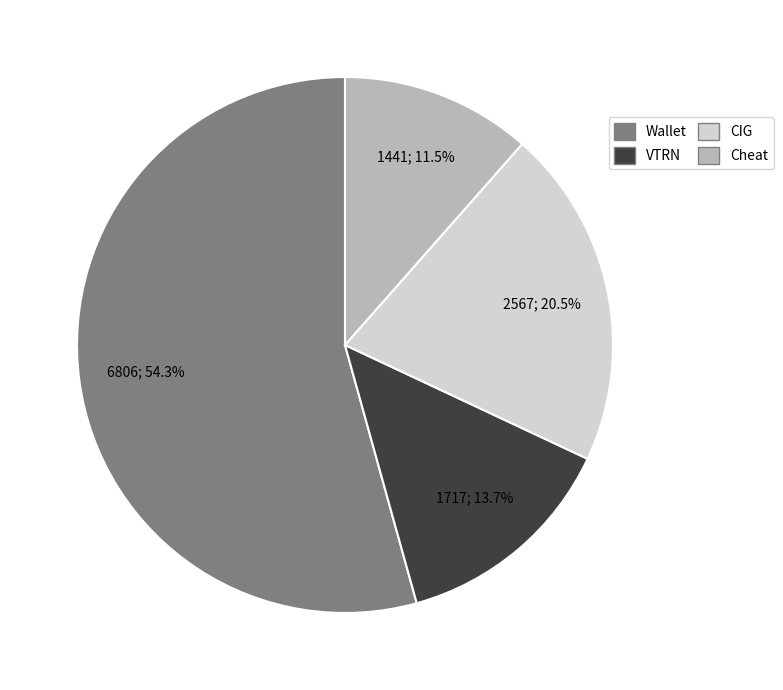

How many segments does this pie chart have?

4